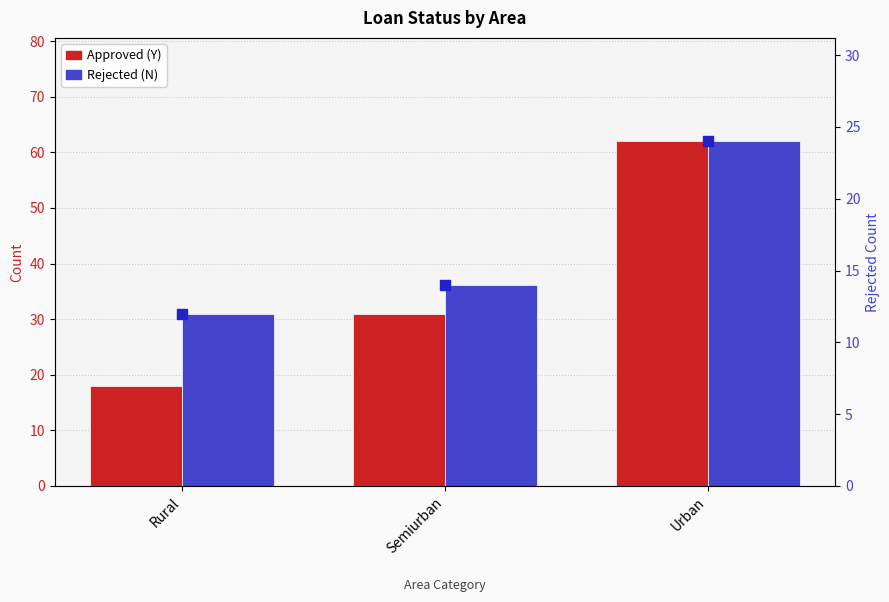

Which series contains the highest Y value?

Approved (Y)